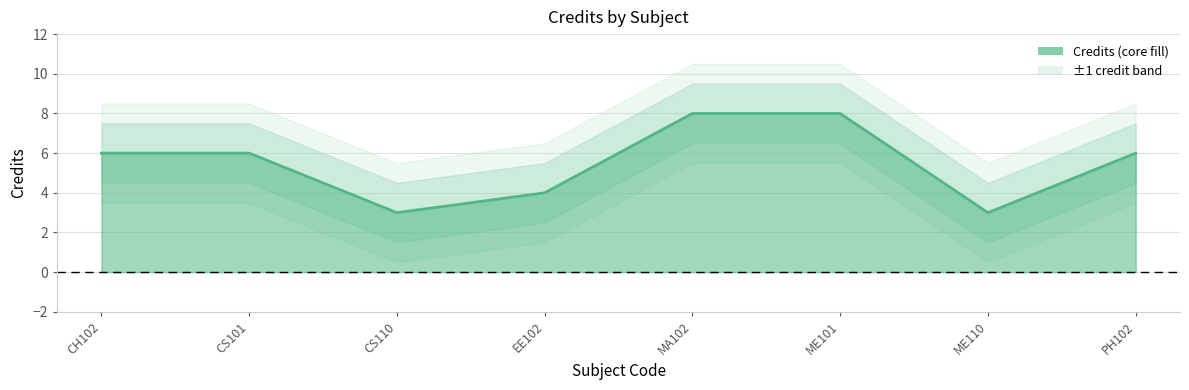

What is the smallest value displayed?

3